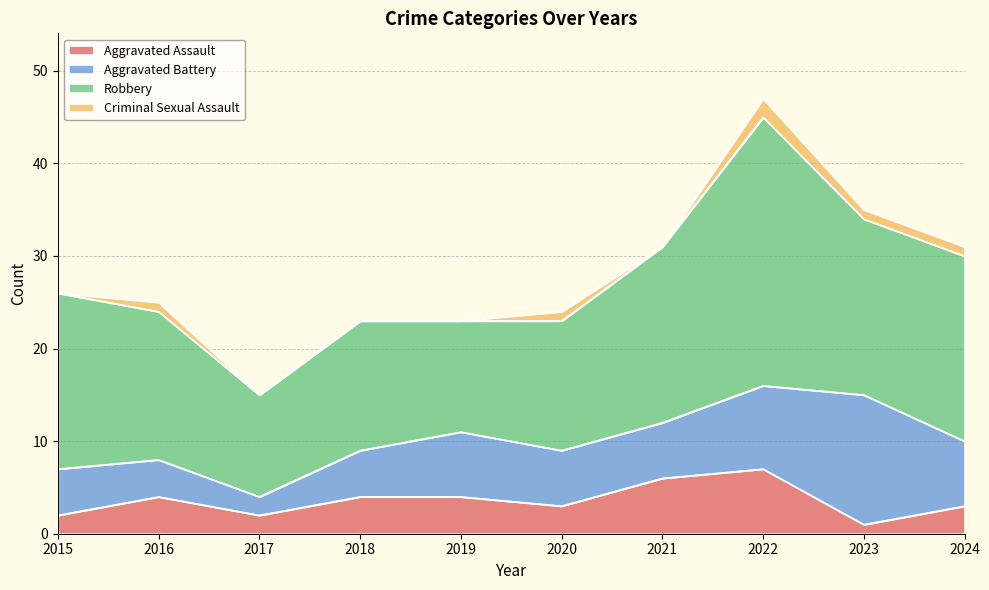

What is the value of the Aggravated Assault point at the 6th from the left?

3